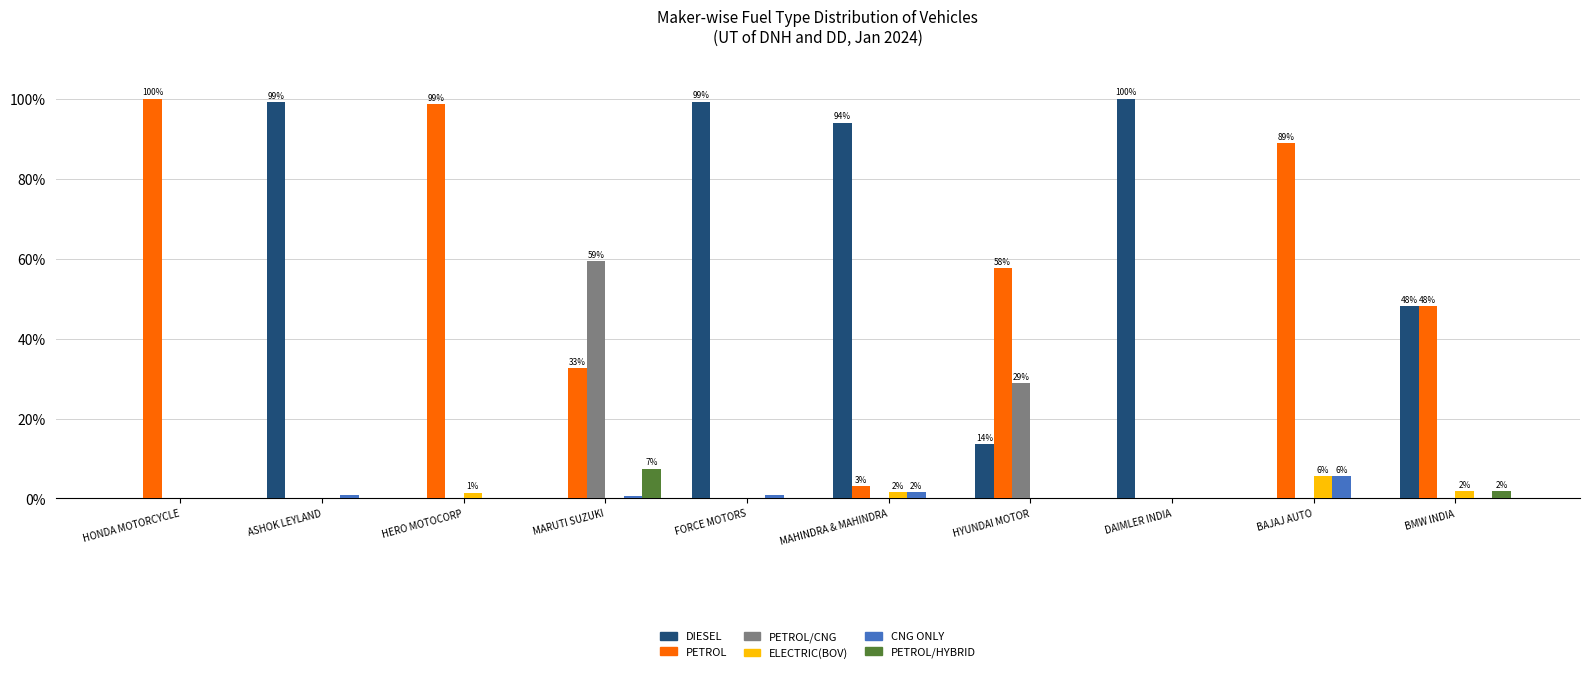

Are the bars horizontal?

No